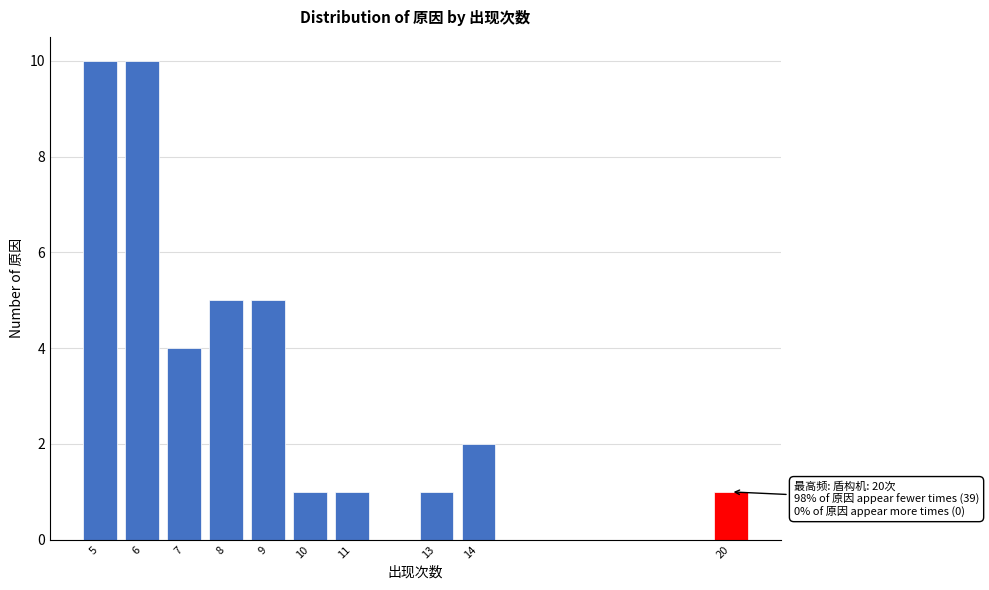

Reading left to right, transcribe all the data shown in this chart.

10	10	4	5	5	1	1	1	2	1